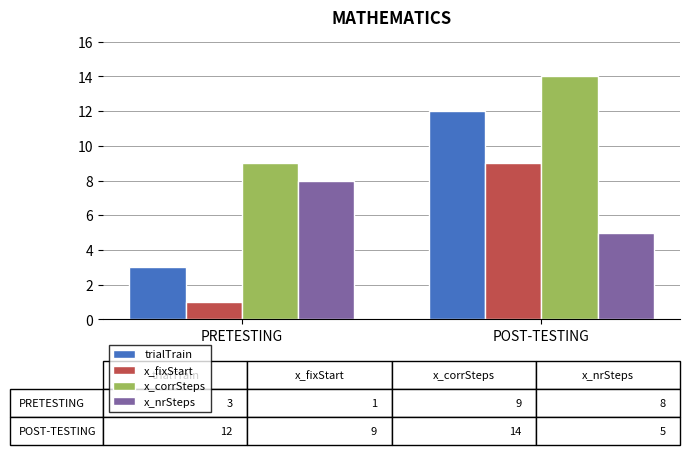

What is the minimum value shown in the chart?

1